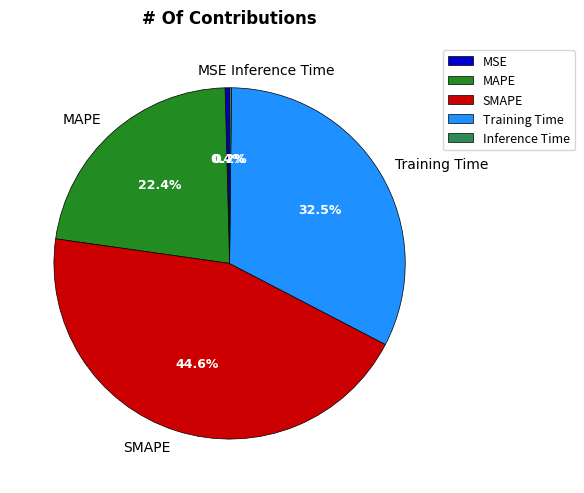

Is it true that MAPE is 22% of the pie?

True